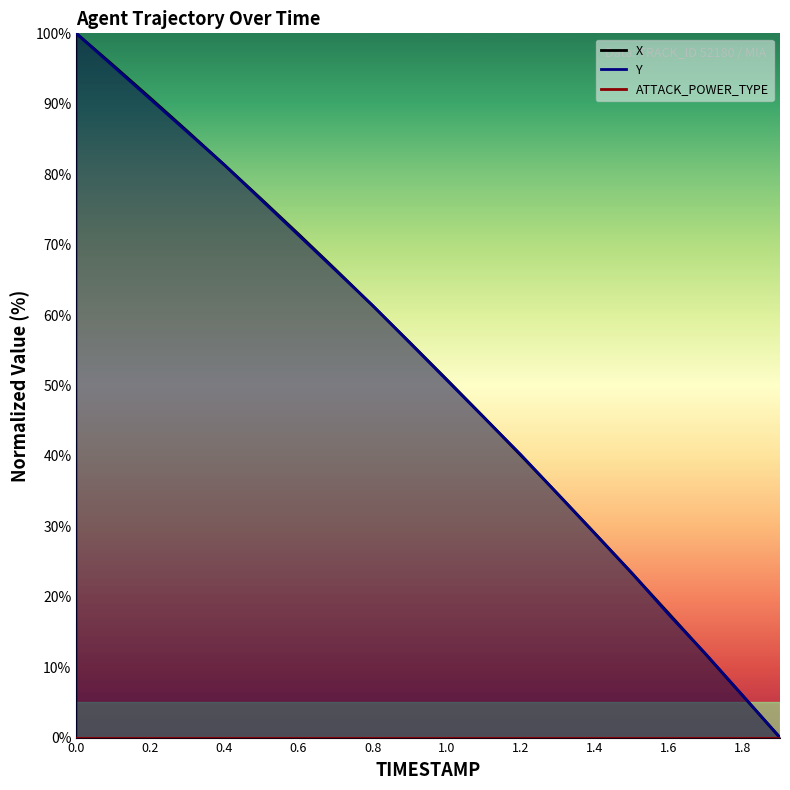

At which label is X closest to 50?

1.0